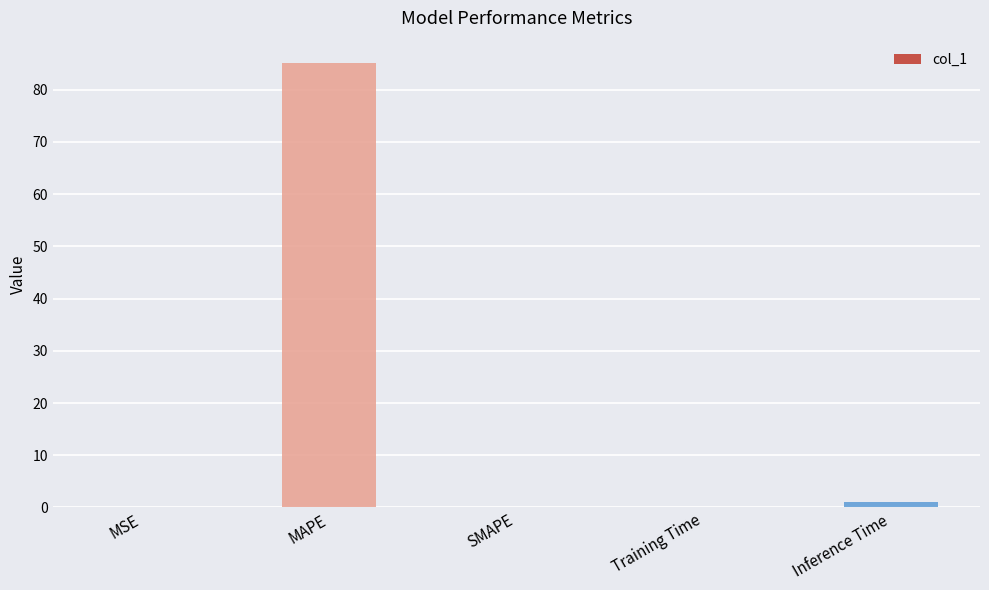

True or false: the data shows 147.6 at MAPE.

False